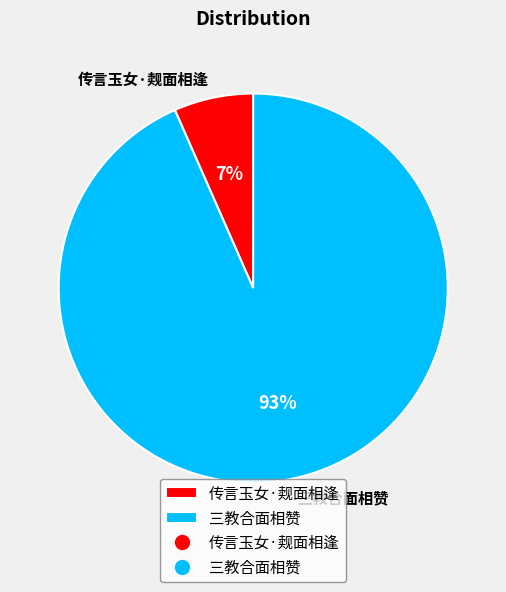

Which has a higher value, 传言玉女·觌面相逢 or 三教合面相赞?

三教合面相赞